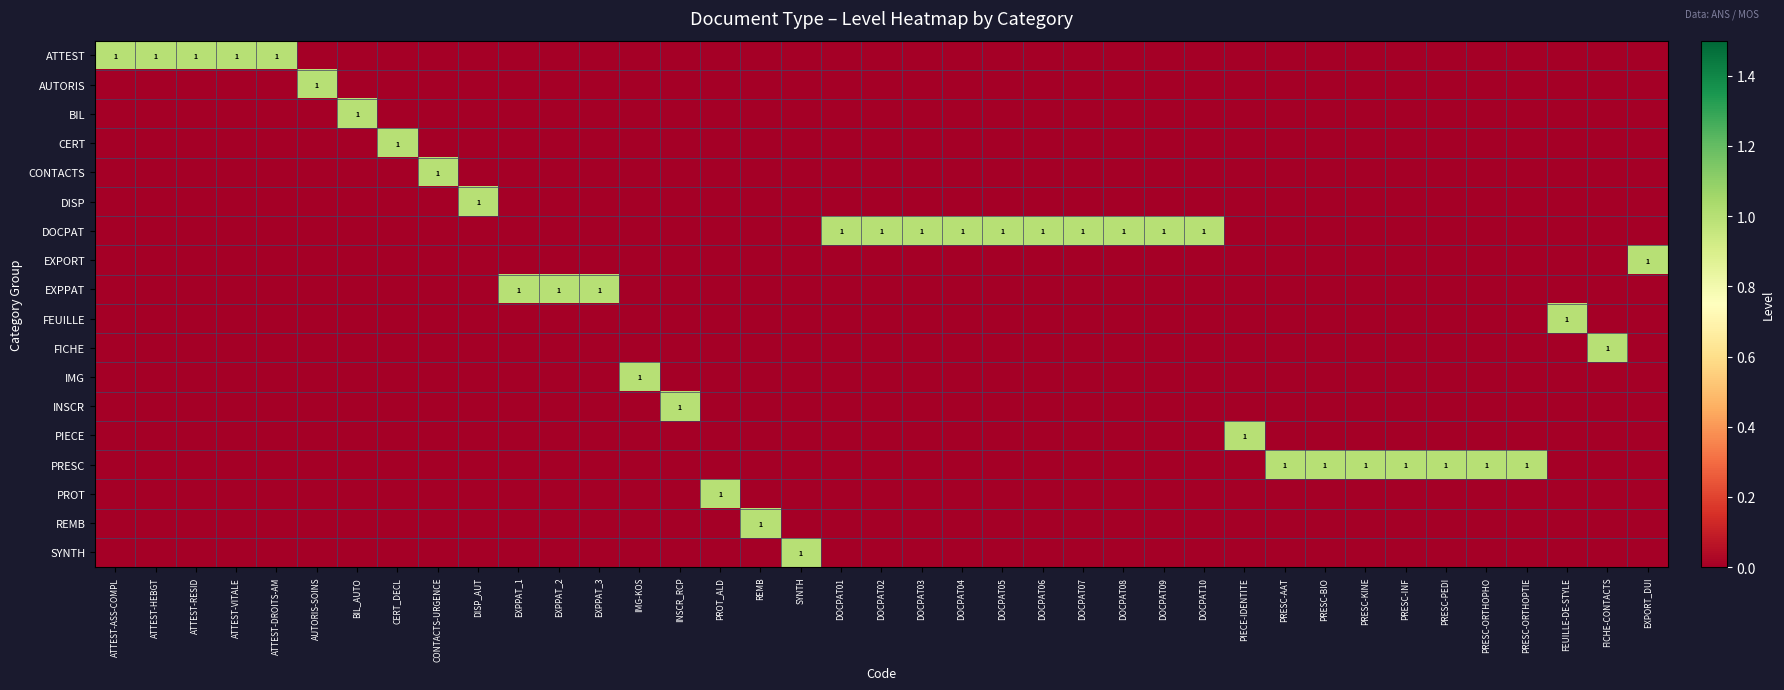

At how many categories does at least one series exceed 0?

39